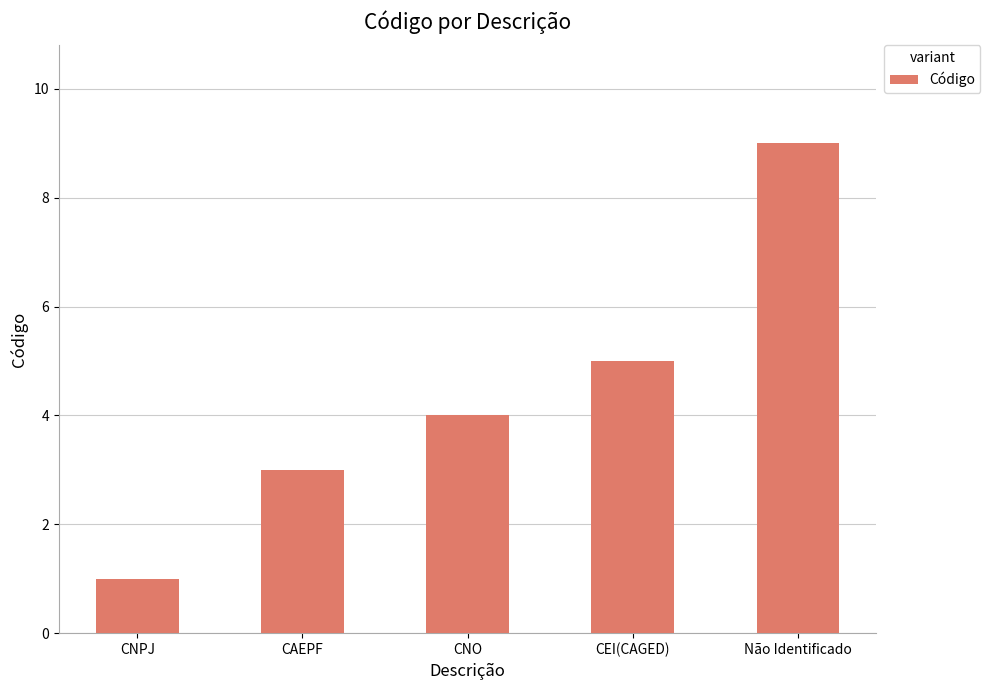

Is it true that the value at CNO is 2?

False